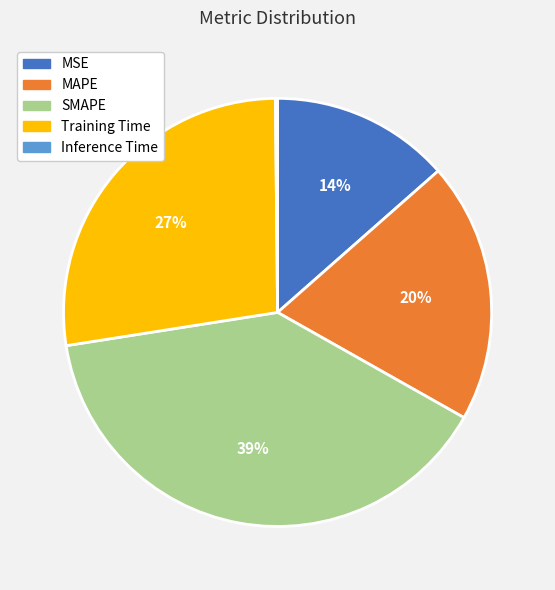

True or false: SMAPE accounts for 30% of the total.

False